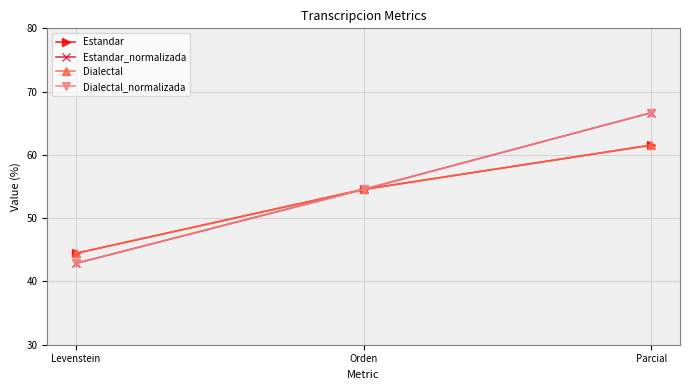

Is this an area chart (filled region under the line)?

No